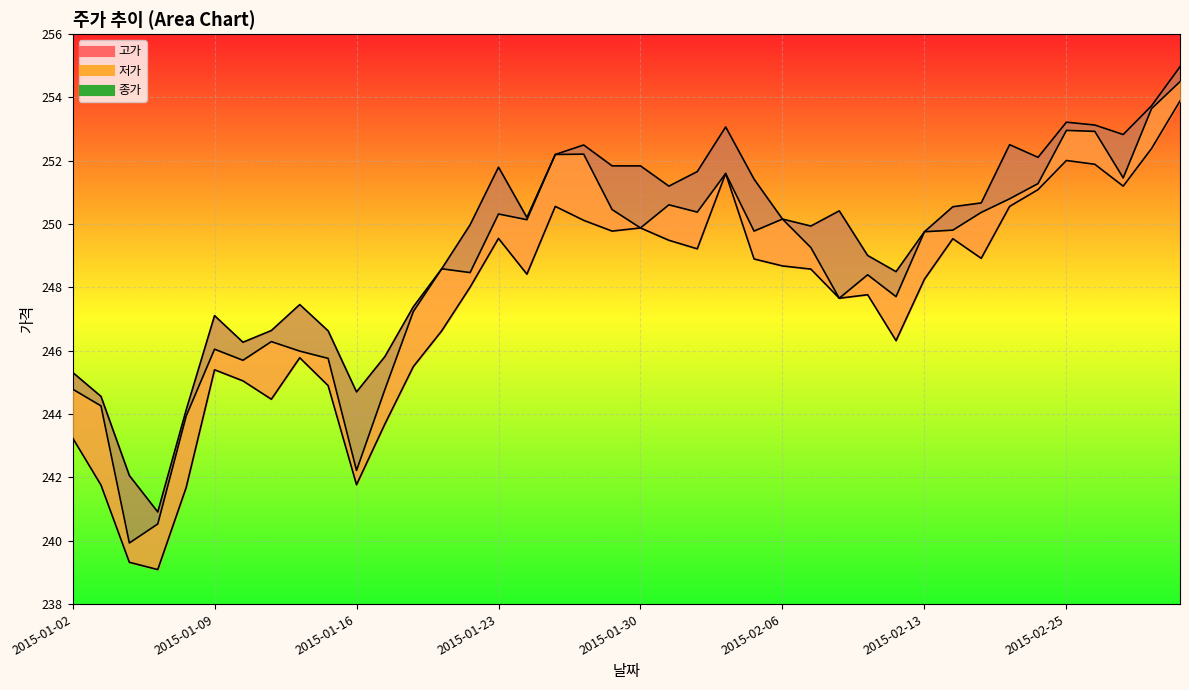

Count the number of categories in the chart.

40